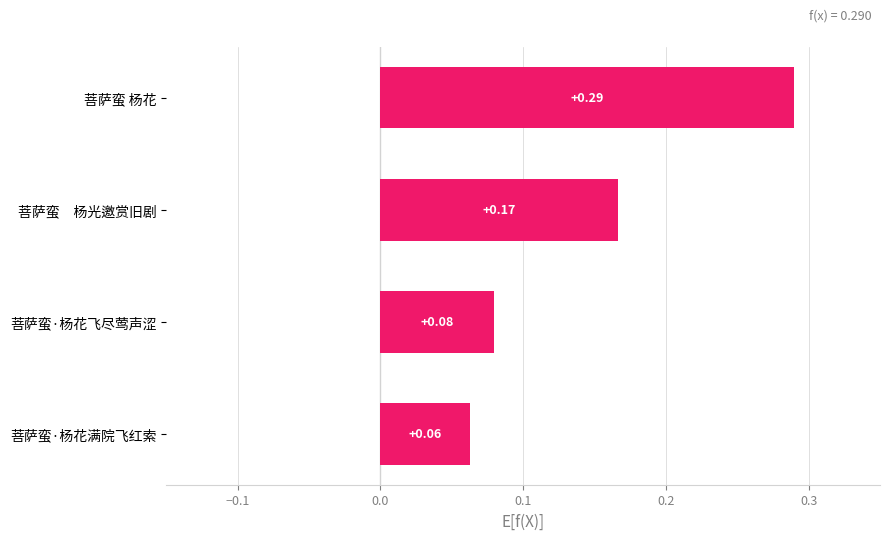

What is the sum of all values?

0.6